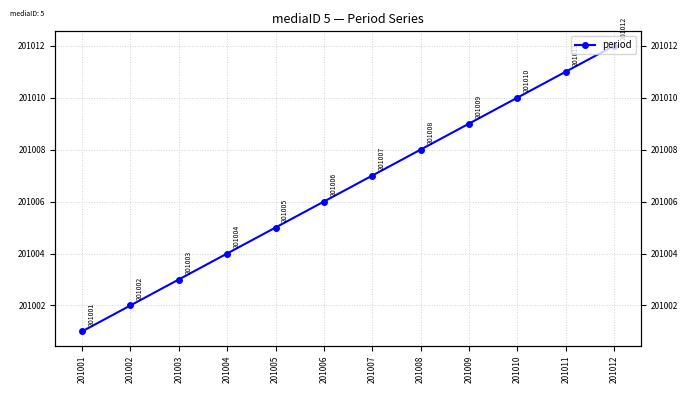

True or false: the data has more than 2 interior local peaks.

False